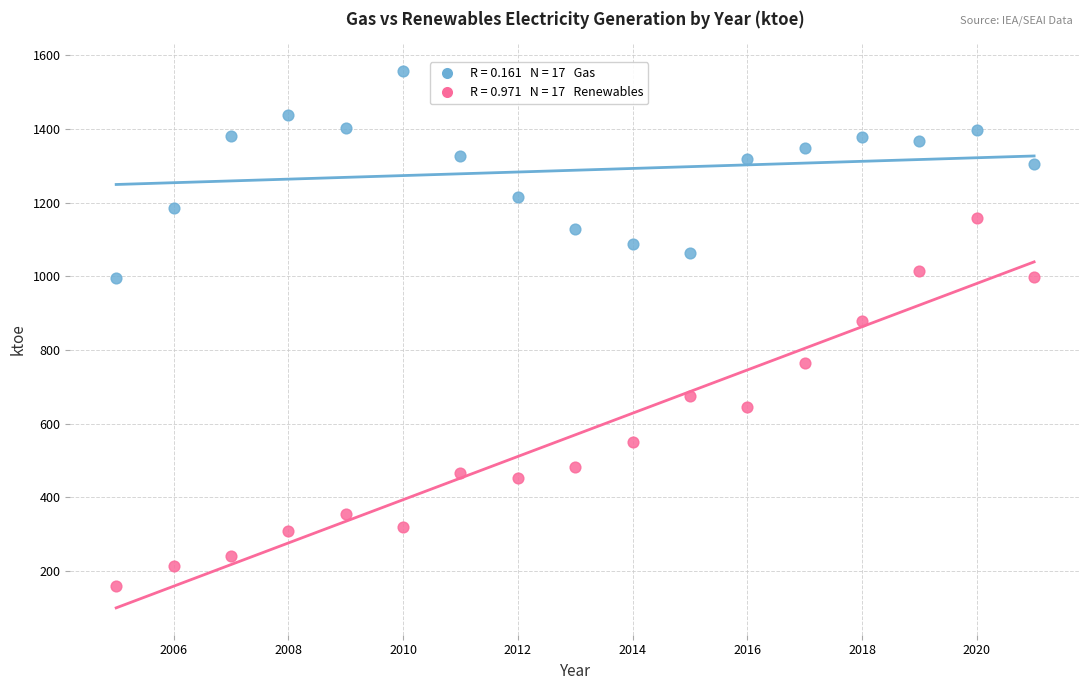

Across all series, what Y value is closest to 859?

877.6